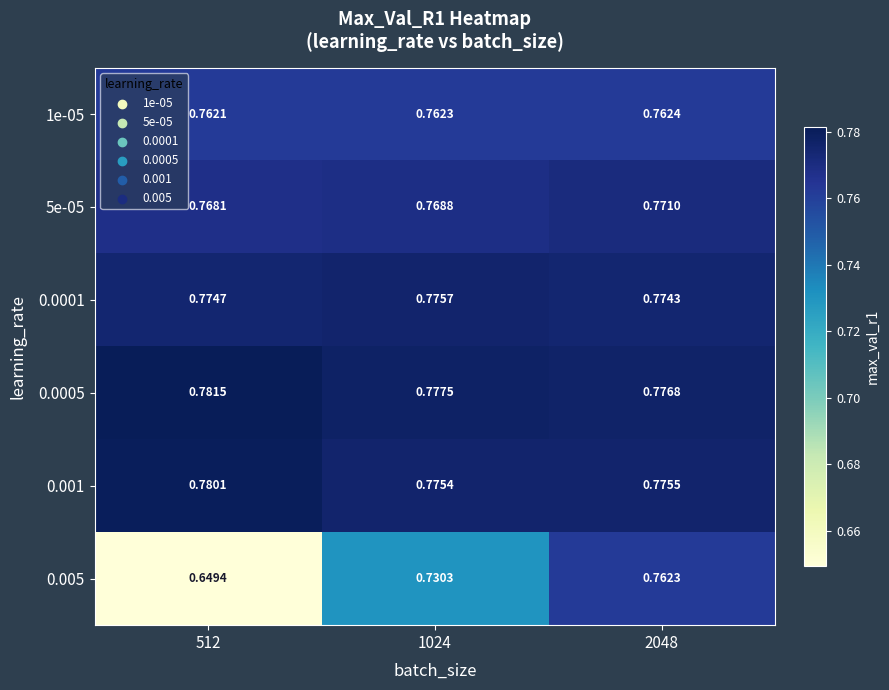

Which category has the lowest value across all series?

512